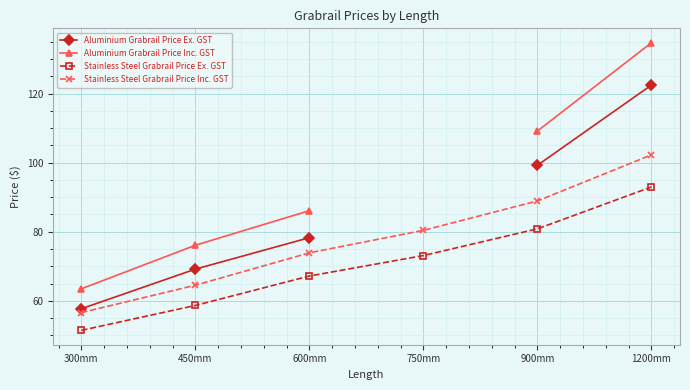

At how many categories does at least one series exceed 115?

1